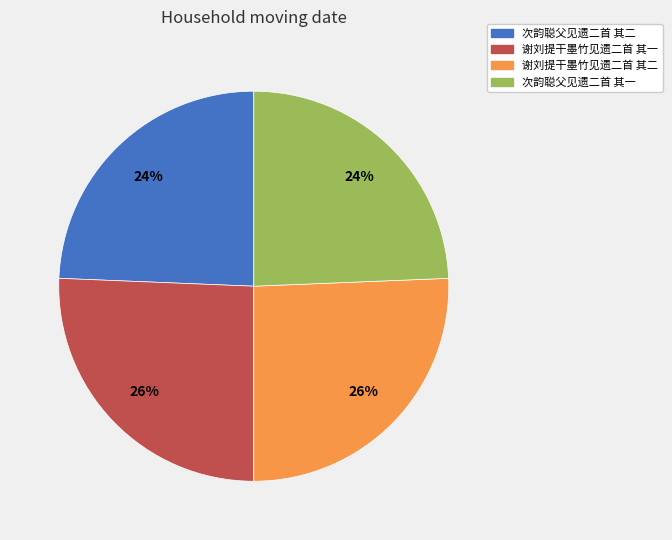

To the nearest percent, what is the combined percentage of 谢刘提干墨竹见遗二首 其一 and 次韵聪父见遗二首 其一?

50%